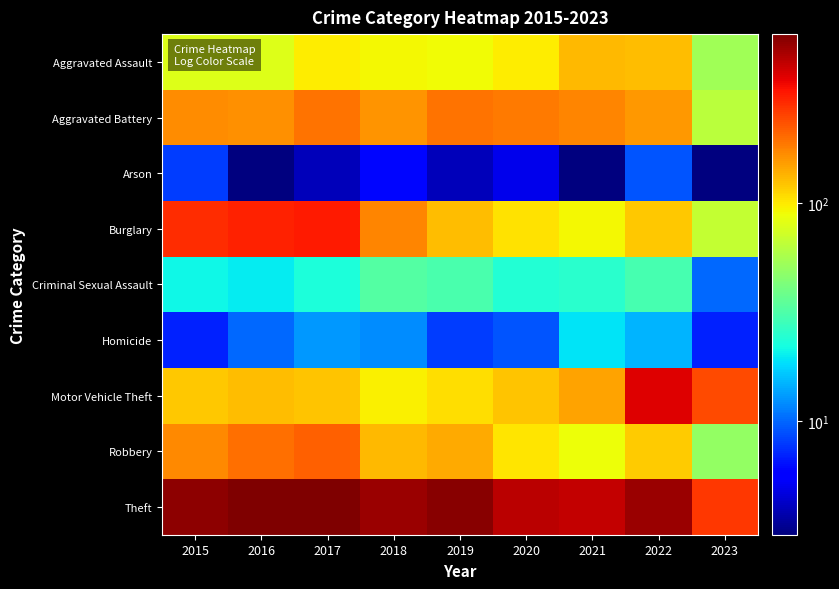

Which series has the largest total across all categories?

Theft